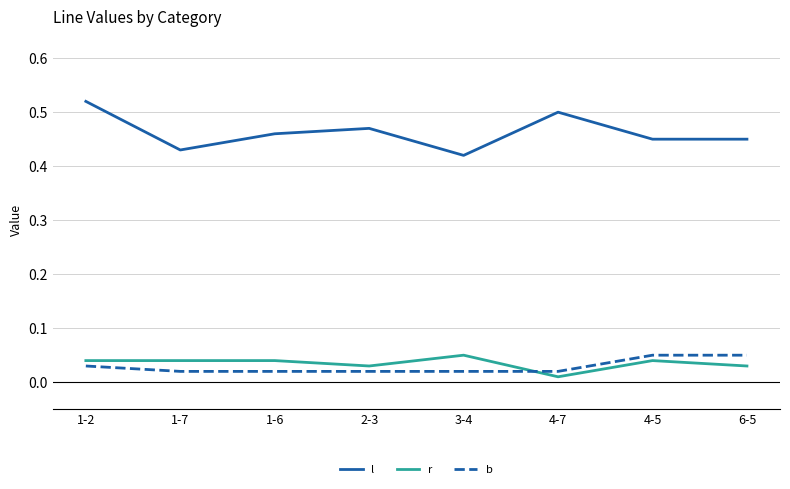

At how many categories does at least one series exceed 0?

8